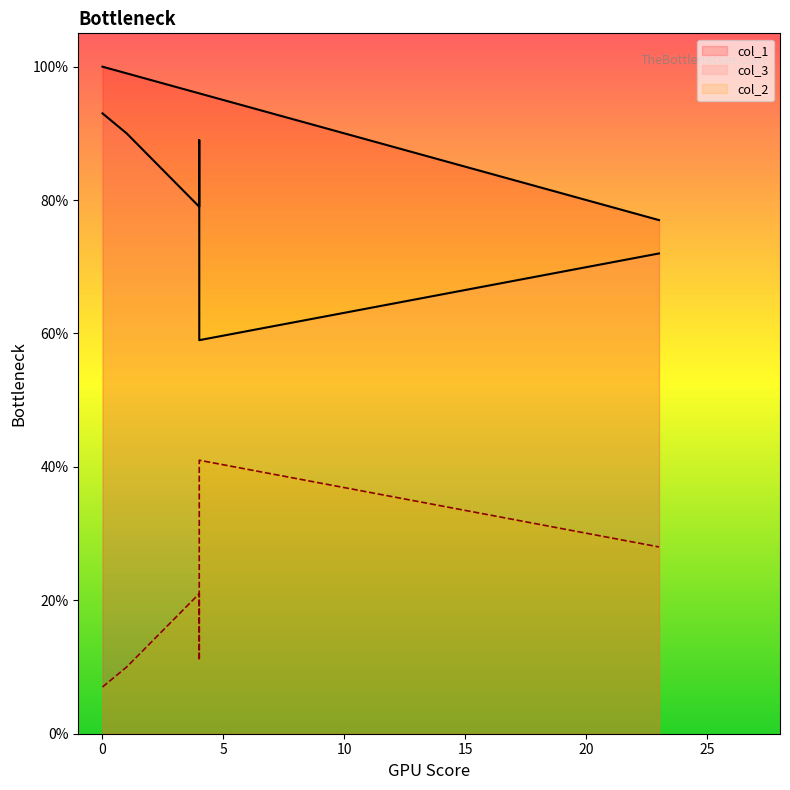

Between 23 and 4, which is larger?

23